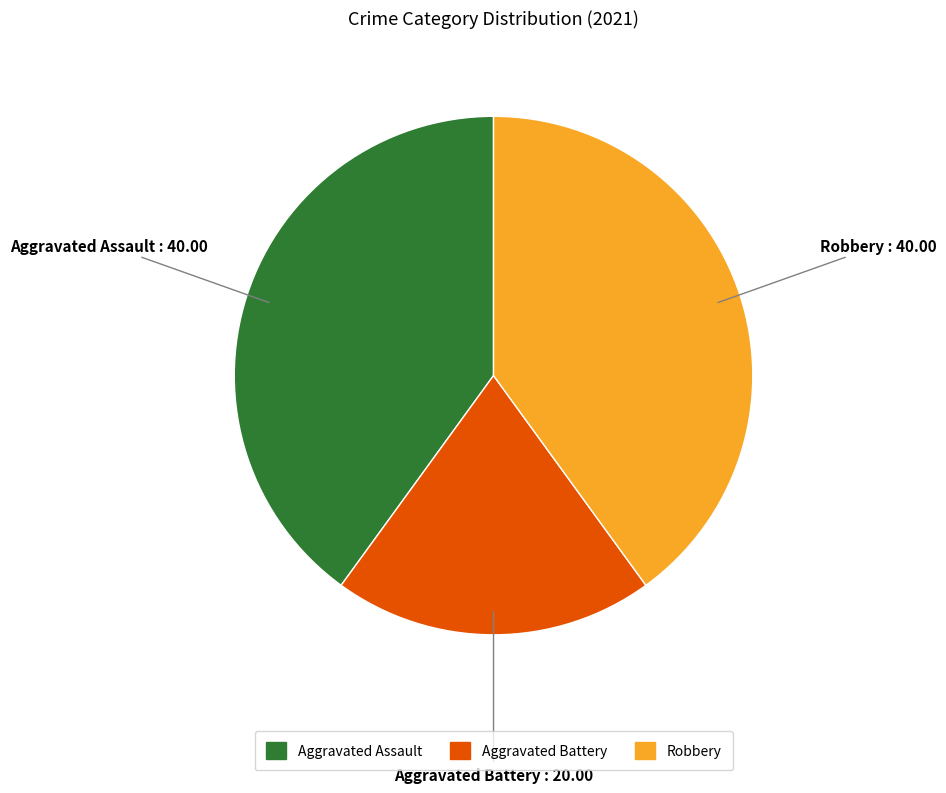

Is Robbery the majority of the pie?

No